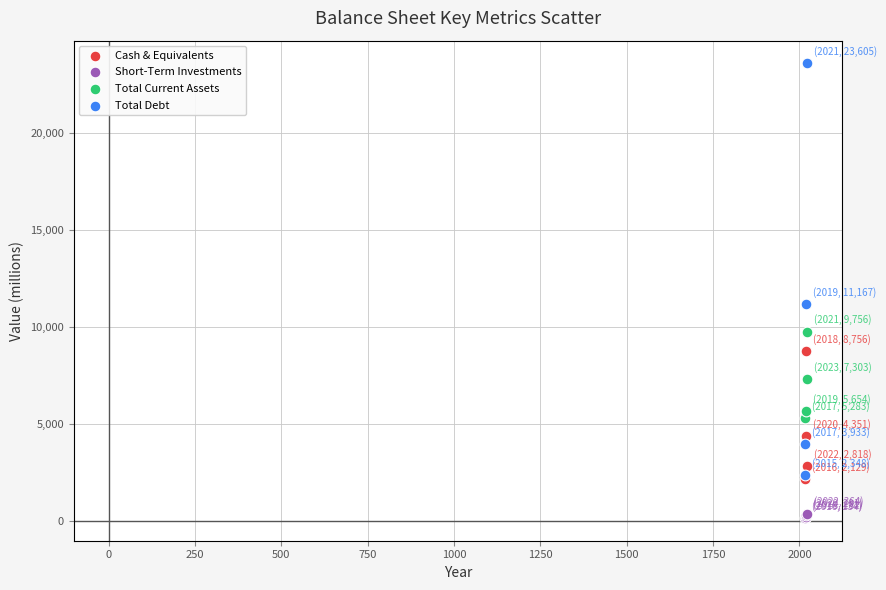

What are all the series names shown in the legend?

Cash & Equivalents, Short-Term Investments, Total Current Assets, Total Debt